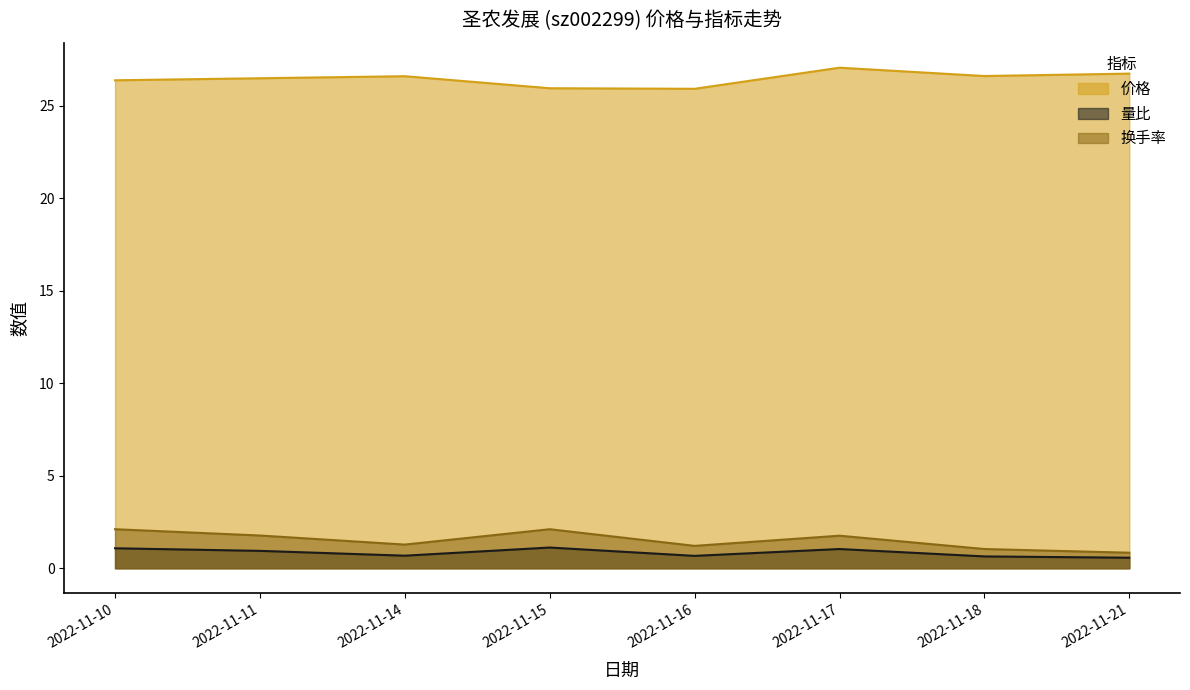

Which series has the widest spread of values?

换手率